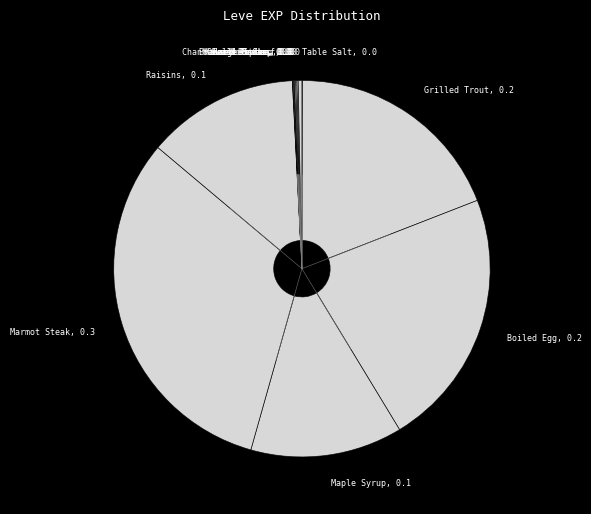

Does any single category account for the majority?

No